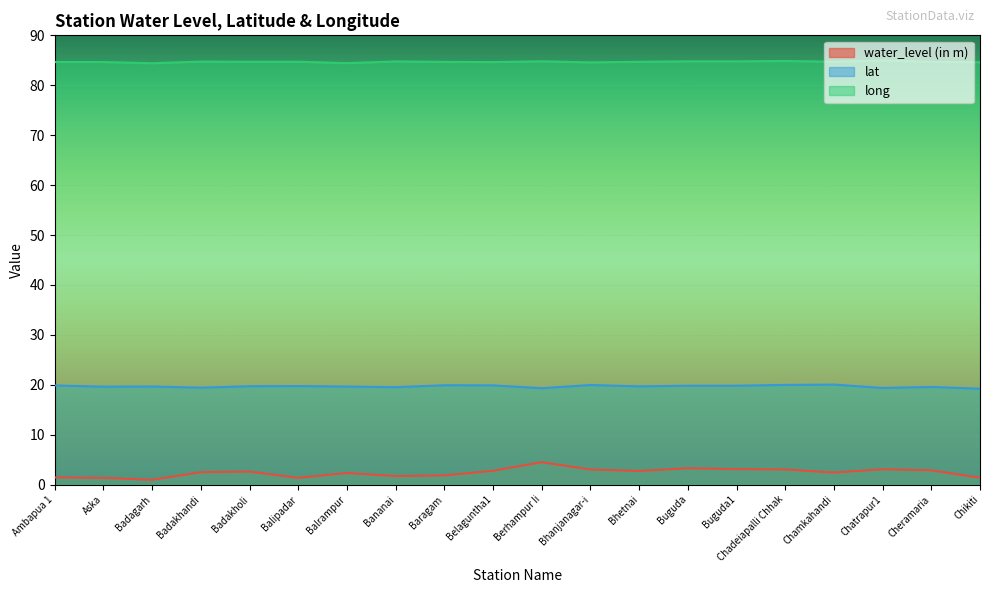

What are all the series names shown in the legend?

water_level (in m), lat, long